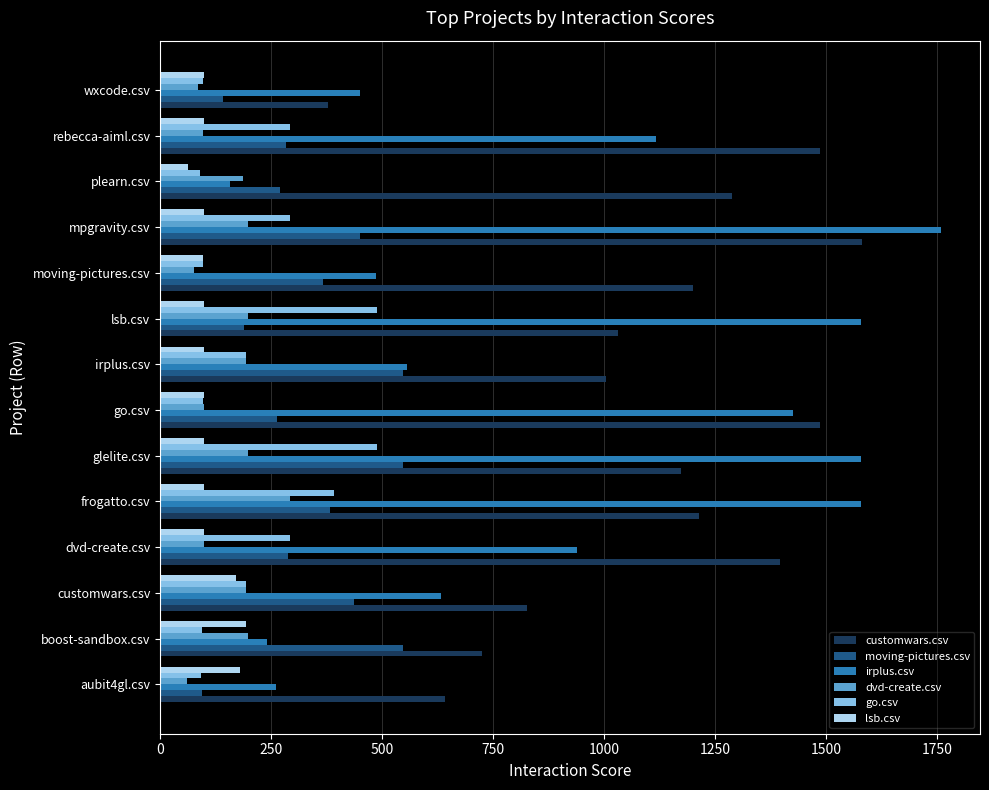

What is the greatest value displayed?

1758.5